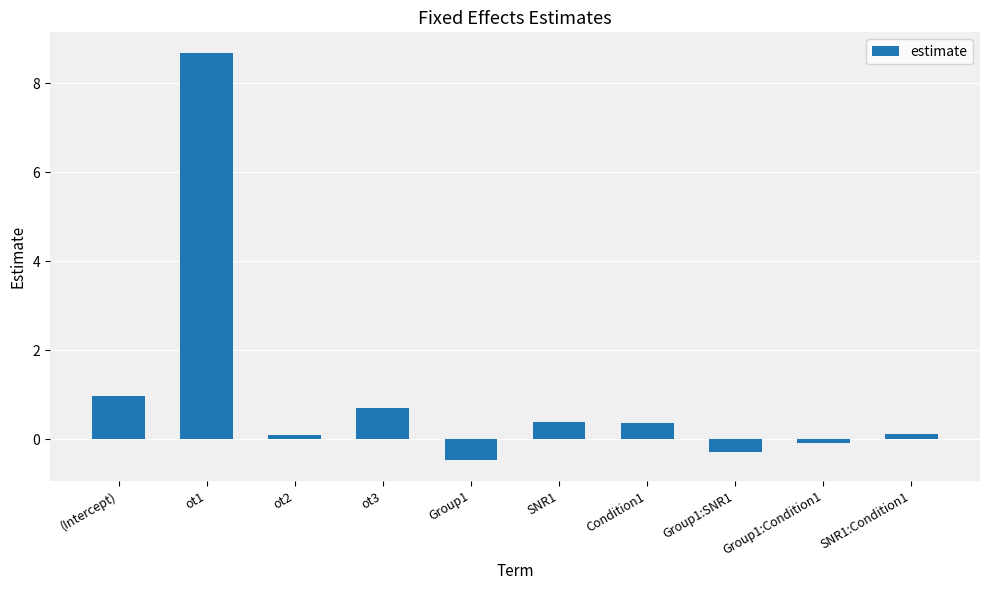

Read the value at Group1:Condition1.

-0.1